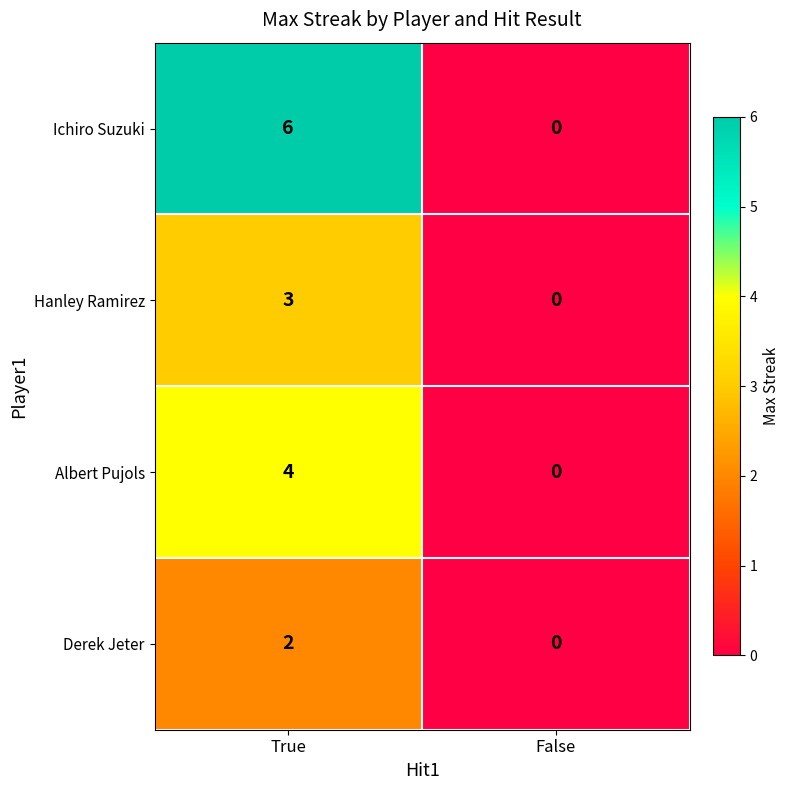

How many data points does each series have?

2